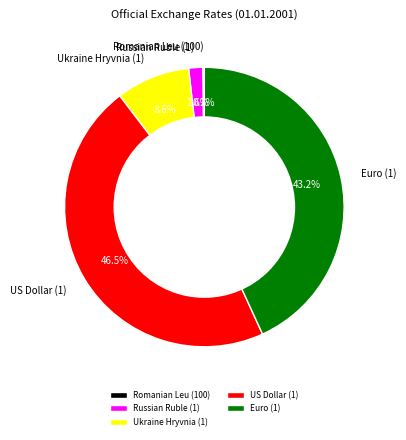

Does any single category account for the majority?

No